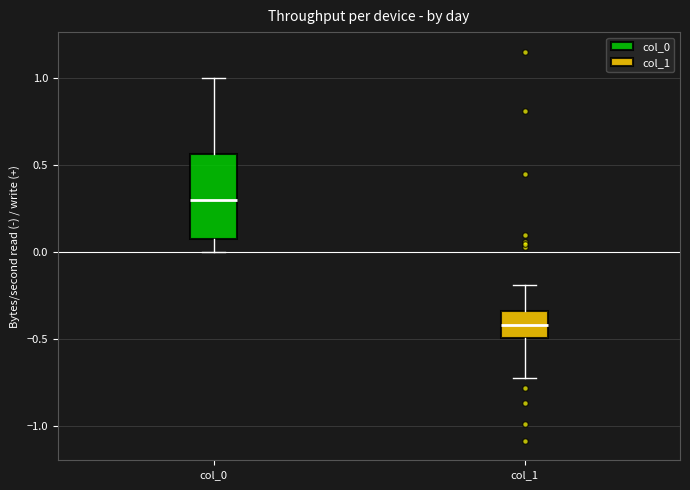

Which box is the tallest, from its lower edge to its upper edge?

col_0